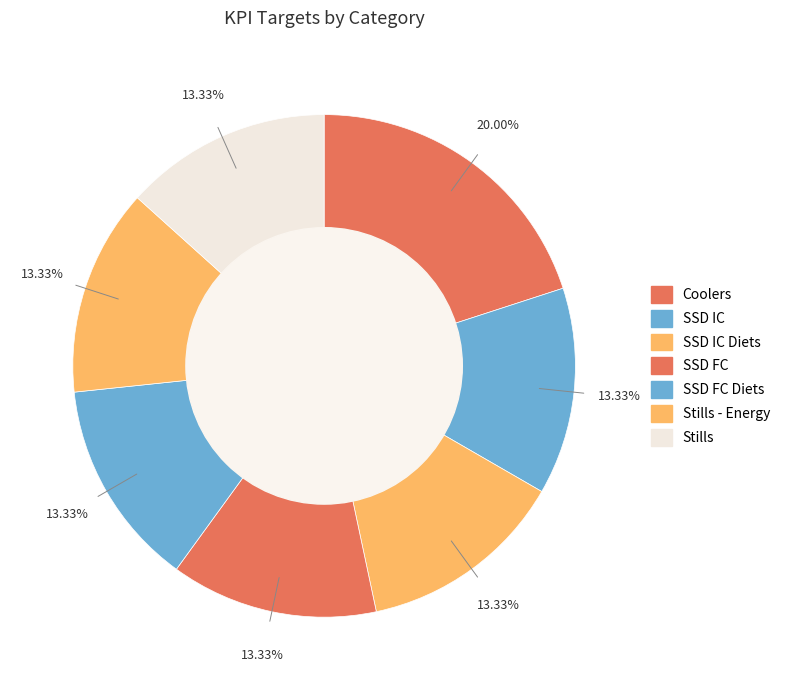

How many slices are in this pie chart?

7